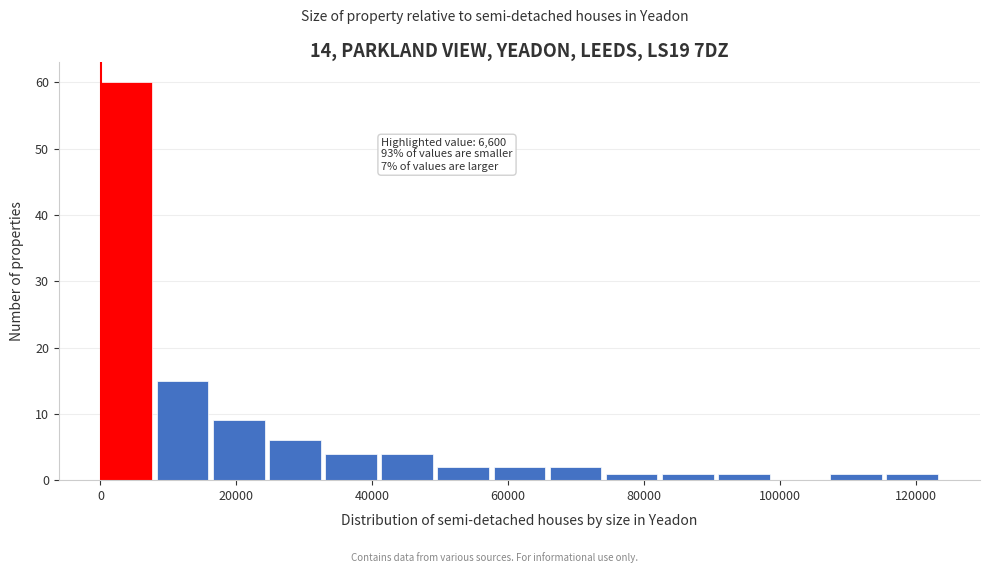

Over which range of the x-axis is the bar tallest?

0 to 8000